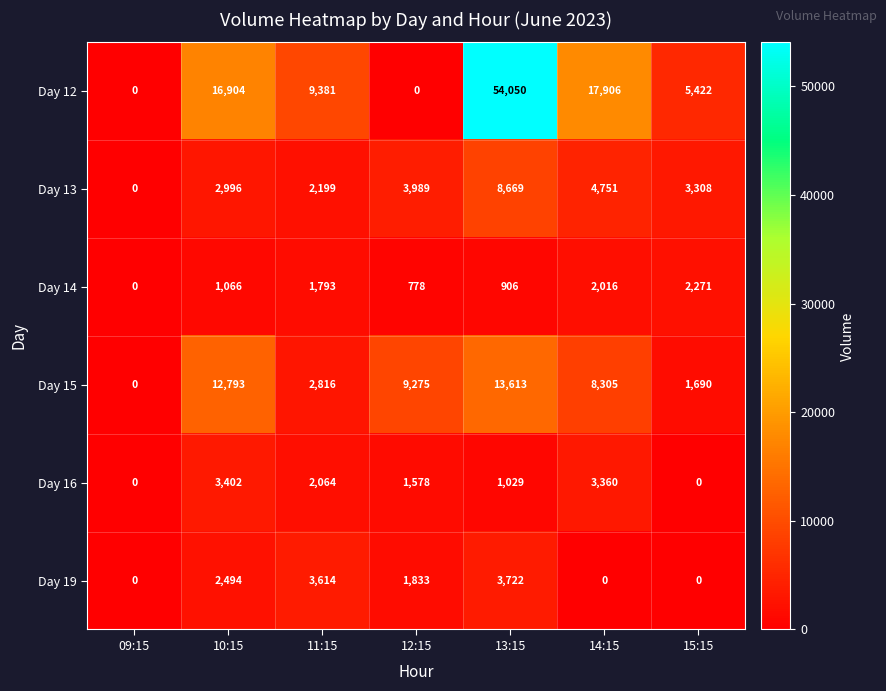

At which category is the sum across all series the highest?

13:15